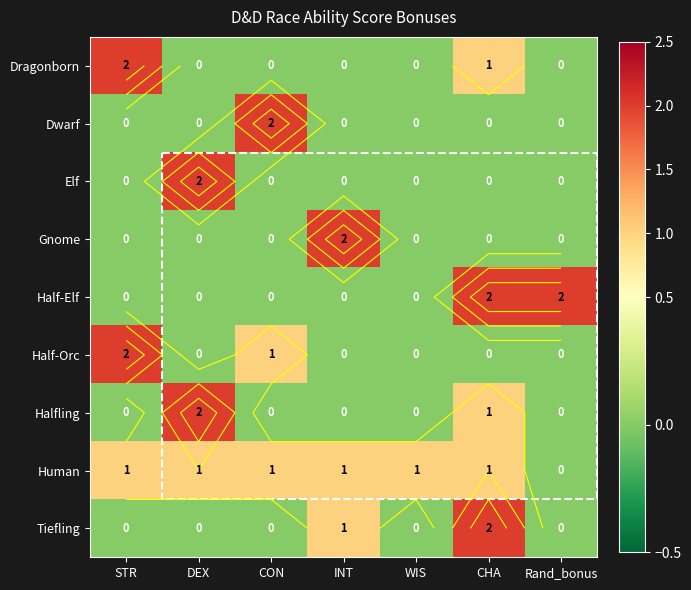

Read the Half-Orc value at STR.

2